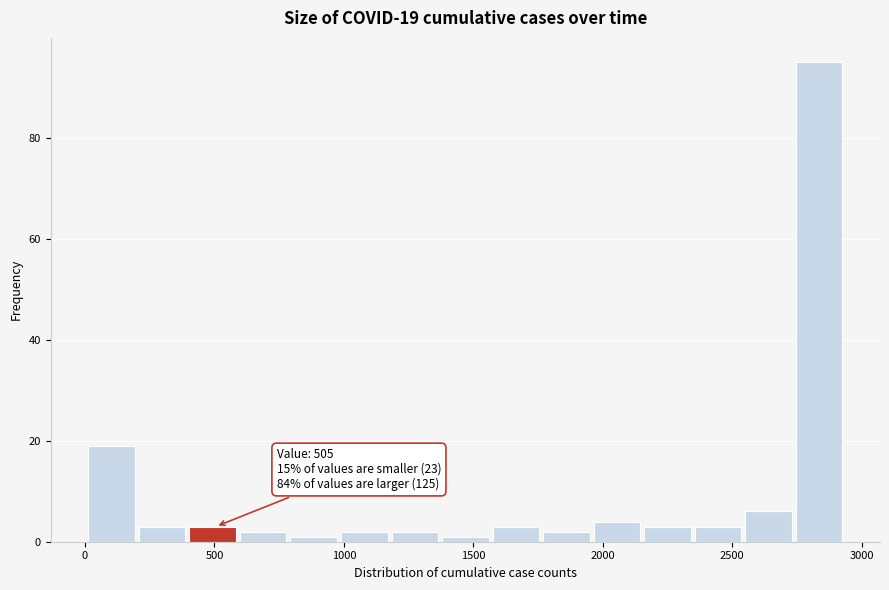

Around what value on the x-axis is the tallest bar? Give the approximate position of its centre, as read against the axis.

2850